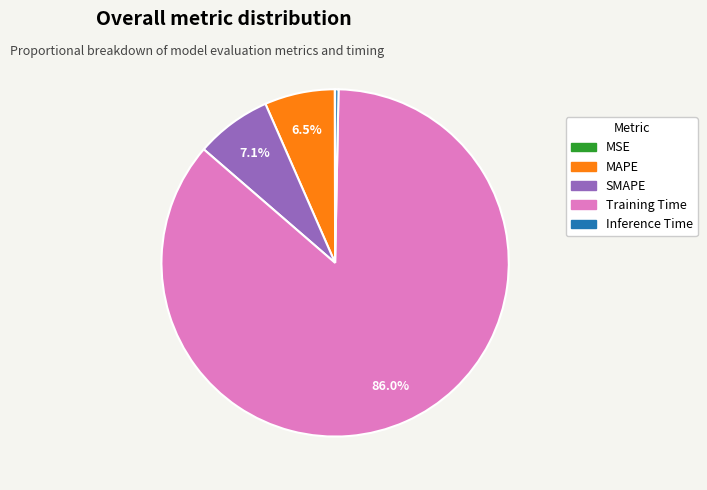

What is the total percentage of MAPE and Training Time?

92.6%